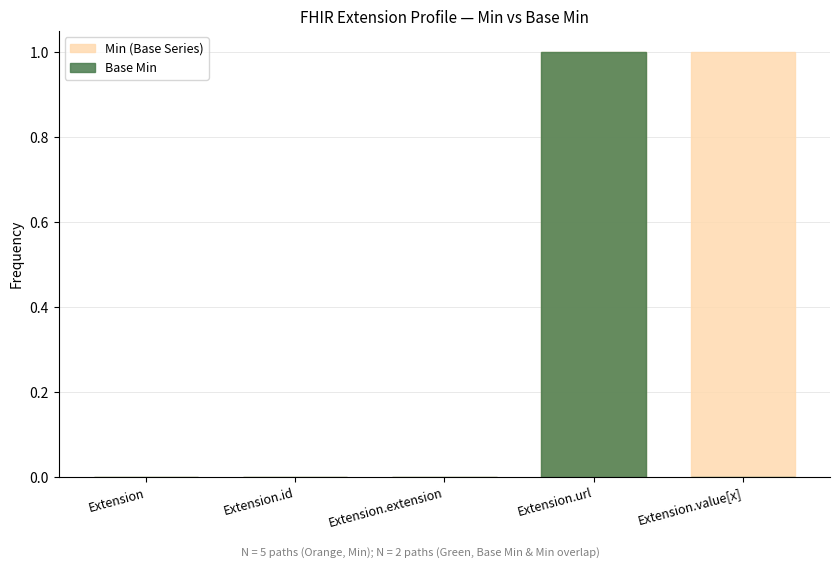

Rank the series by their average value, from lowest to highest.

Base Min, Min (Base Series)